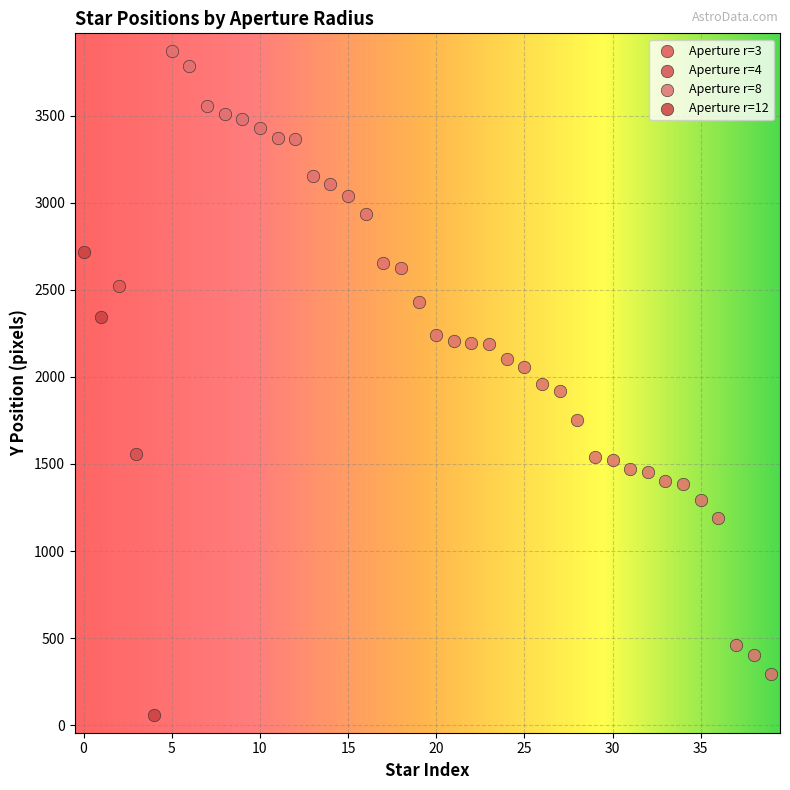

What are all the series names shown in the legend?

Aperture r=3, Aperture r=4, Aperture r=8, Aperture r=12